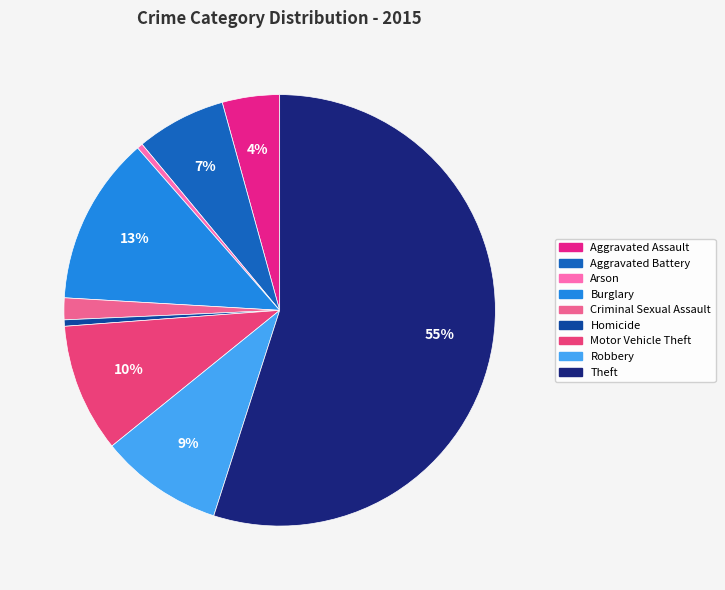

How many slices are in this pie chart?

9